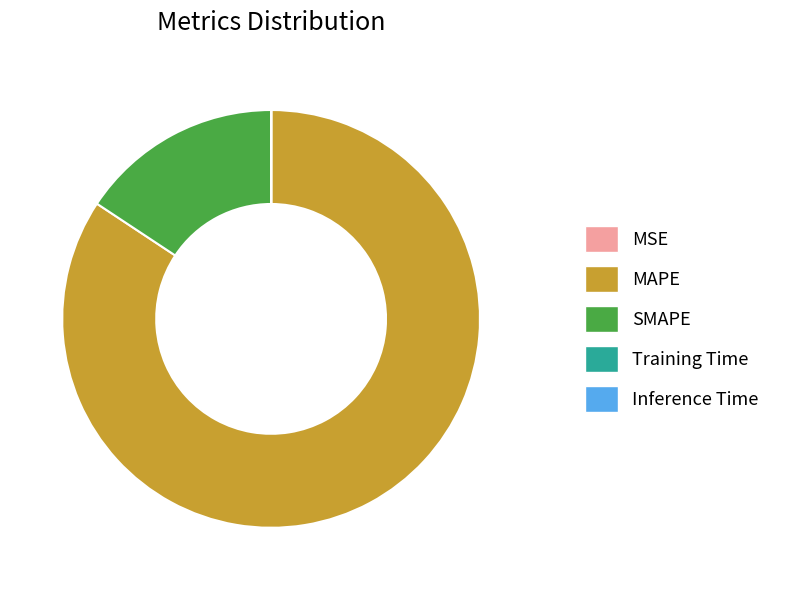

Does MAPE represent more than half of the total?

Yes